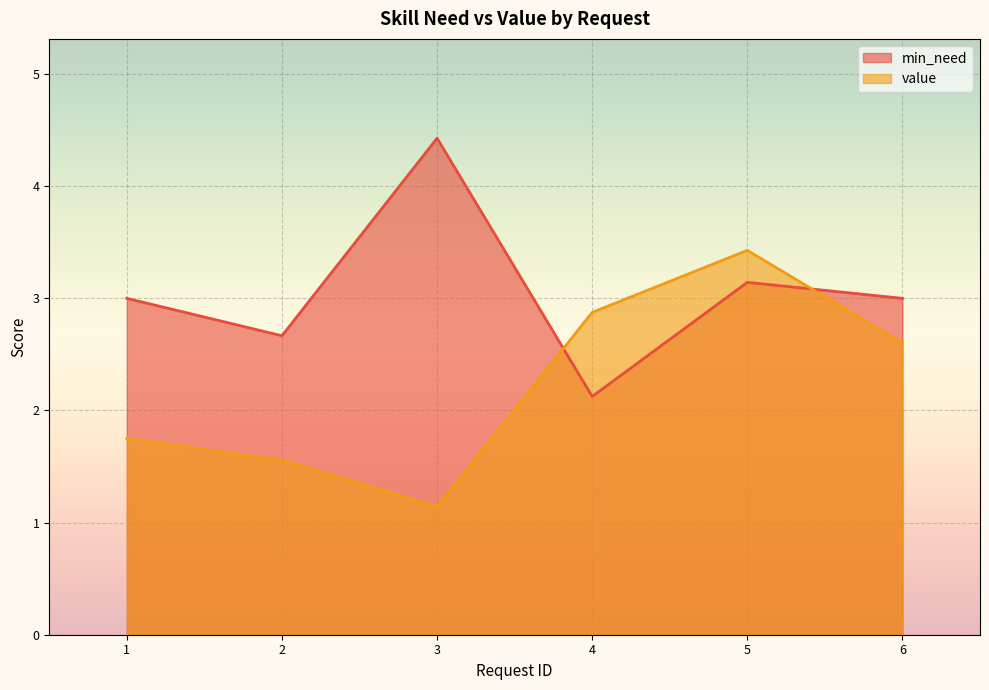

What is the spread (max minus min) of values at 3?

3.3